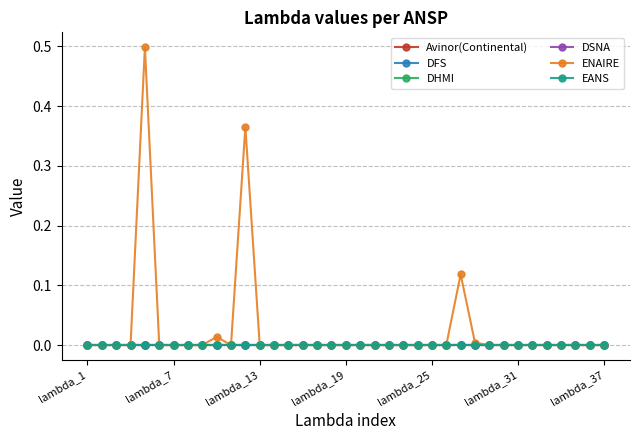

Does the chart have visible grid lines?

Yes